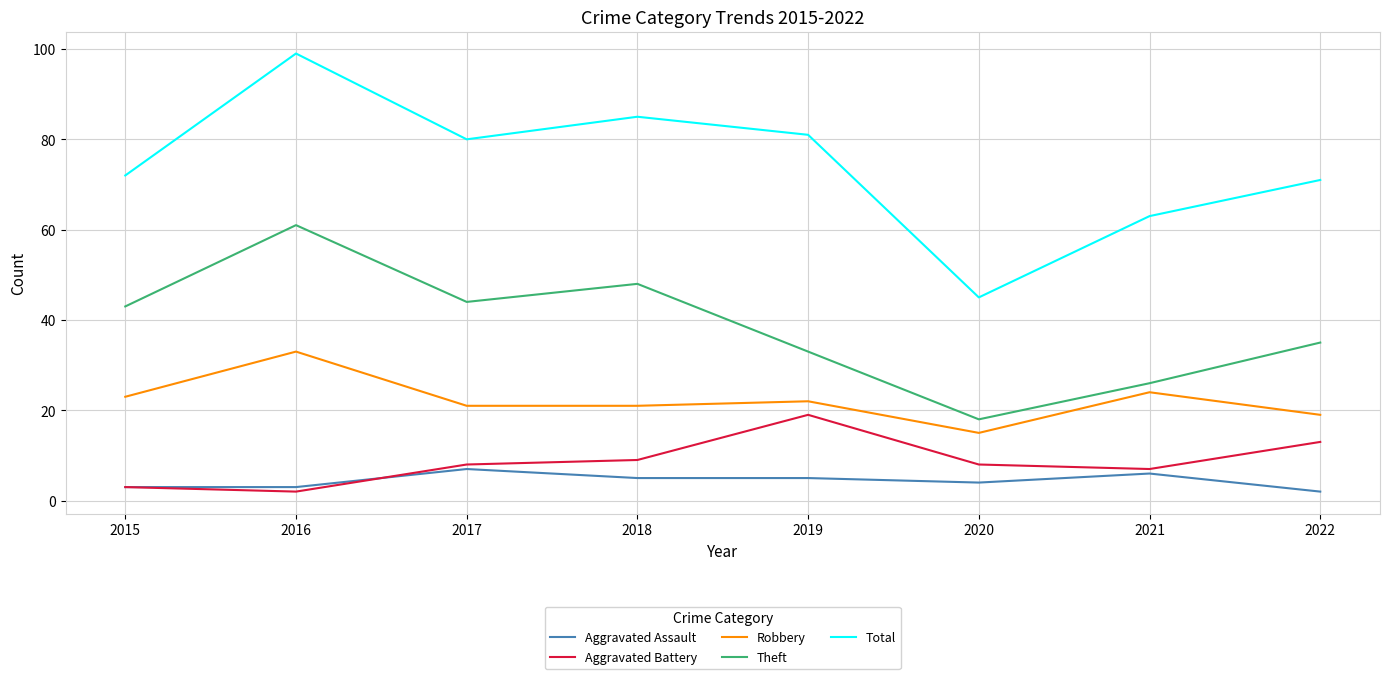

Which series has the largest range (max minus min)?

Total